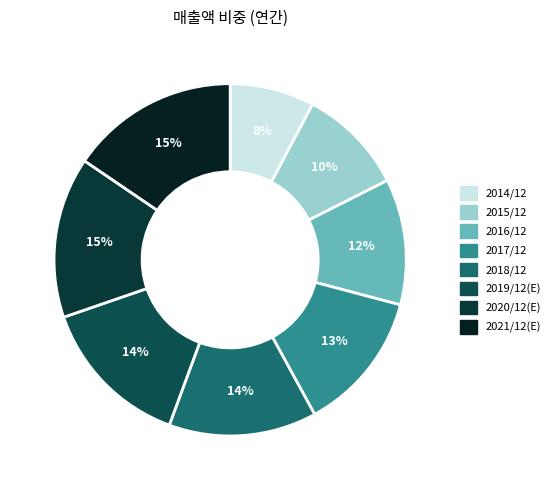

Approximately how many times larger is the value at 2015/12 compared to 2019/12(E)?

0.7